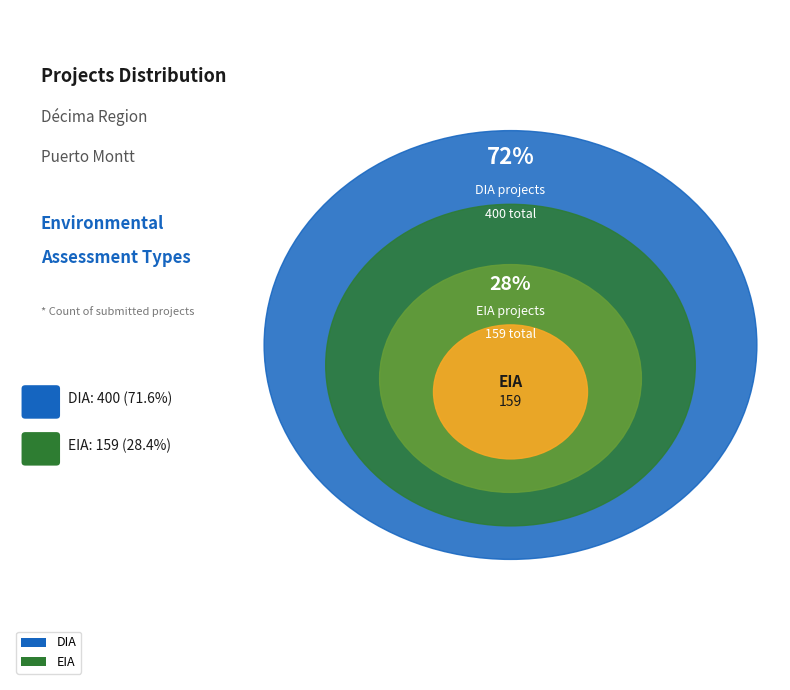

Combined, what portion of the pie is EIA and DIA?

100.0%